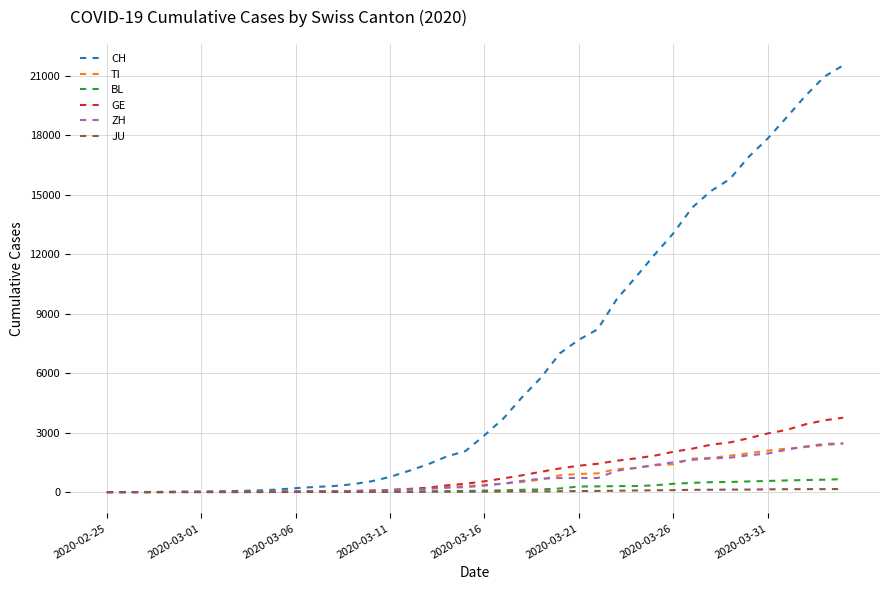

Which series has the largest range (max minus min)?

CH